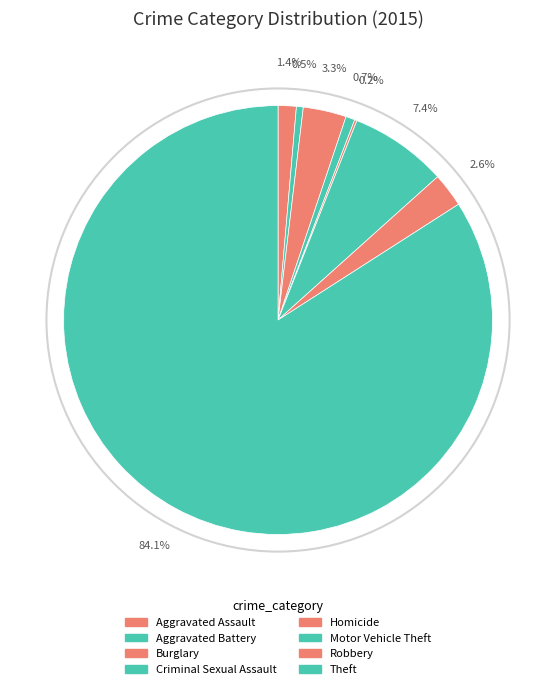

To the nearest percent, what percentage of the pie is Theft?

84%